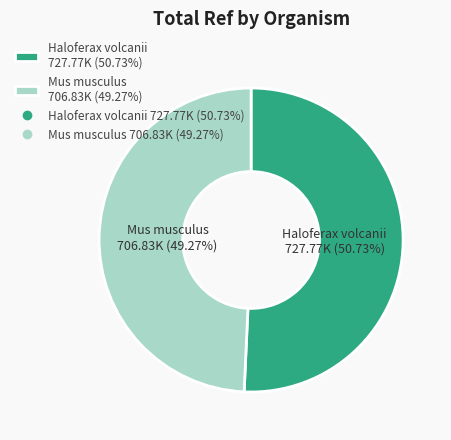

To the nearest percent, what is the difference between the largest and smallest slice percentages?

1%